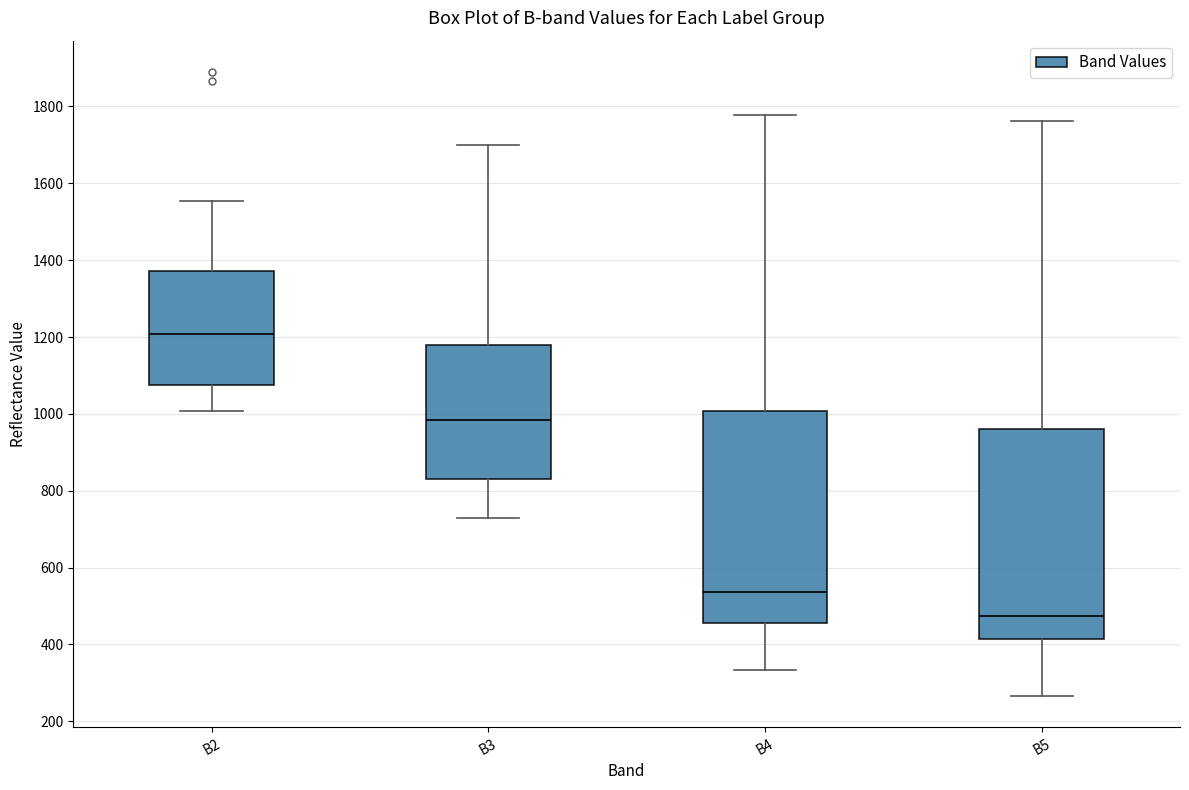

Reading left to right, transcribe this box plot: for each box, give where its median line is, the range the box spans, and where its two whiskers end, as read against the y-axis. The values are not printed on the chart, so give them approximately, as read against the axis.

B2: median 1200, box 1080 to 1380, whiskers 1000 to 1560
B3: median 980, box 840 to 1180, whiskers 740 to 1700
B4: median 540, box 460 to 1000, whiskers 340 to 1780
B5: median 480, box 420 to 960, whiskers 260 to 1760